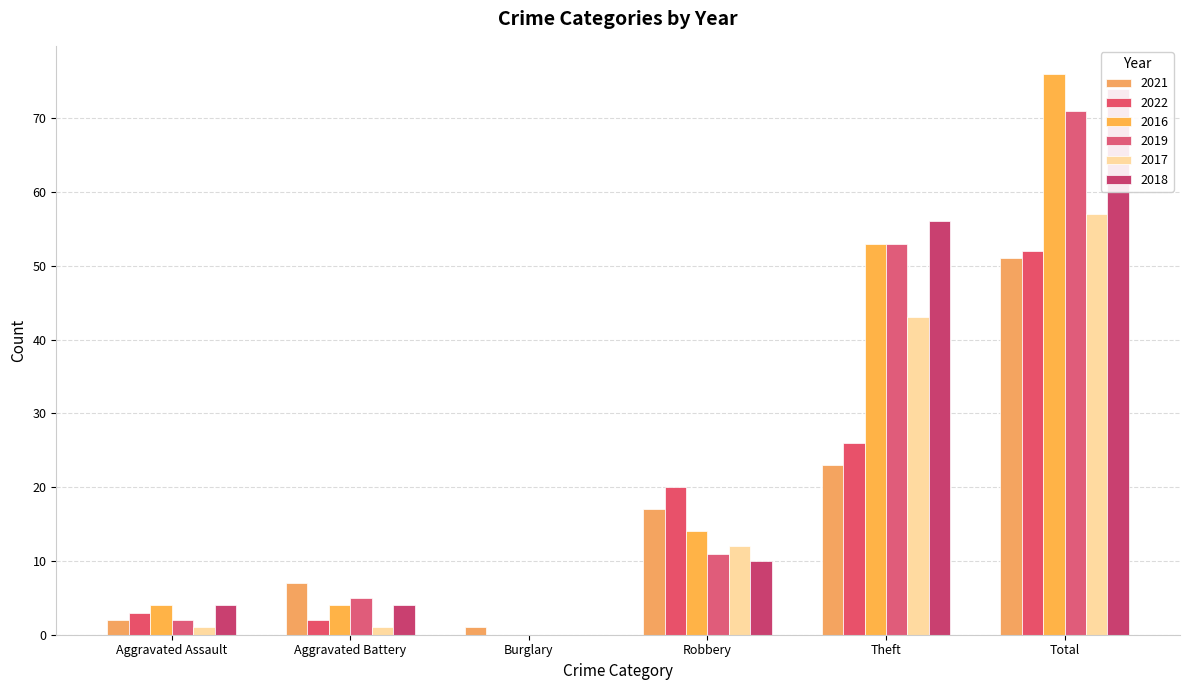

How many data points does each series have?

6